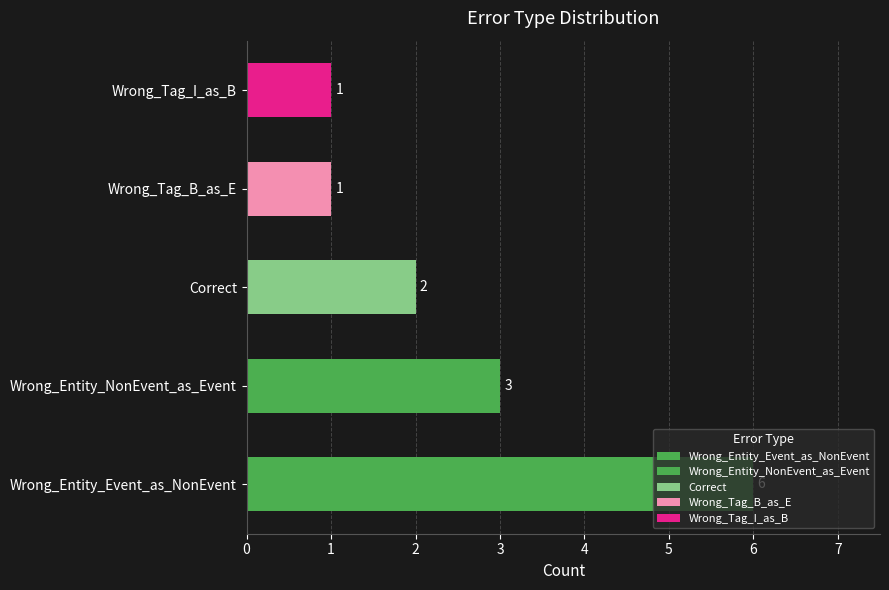

Read the value at Wrong_Entity_Event_as_NonEvent.

6